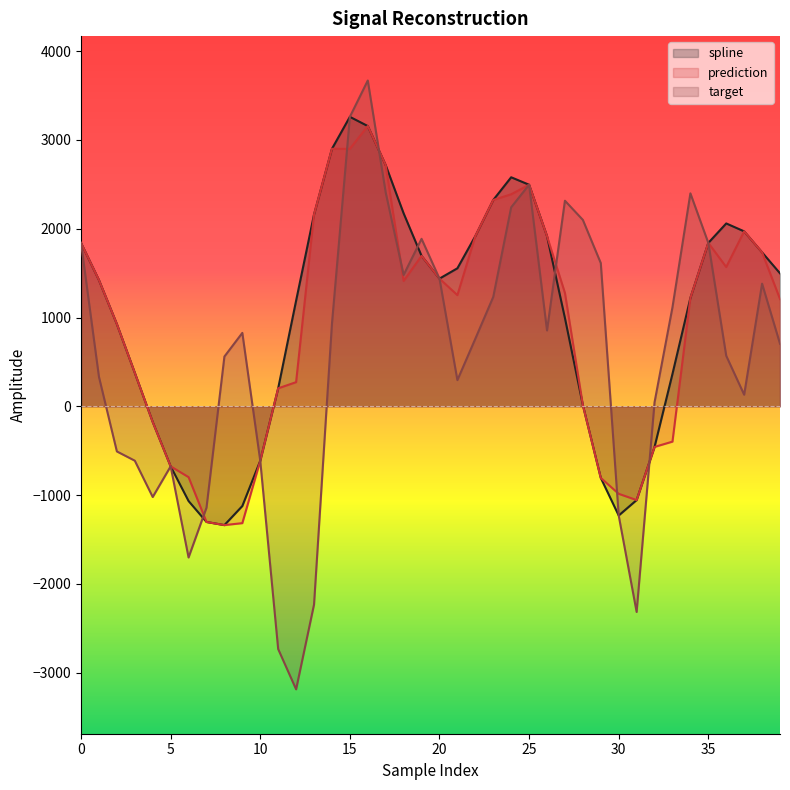

Does the chart have visible grid lines?

No